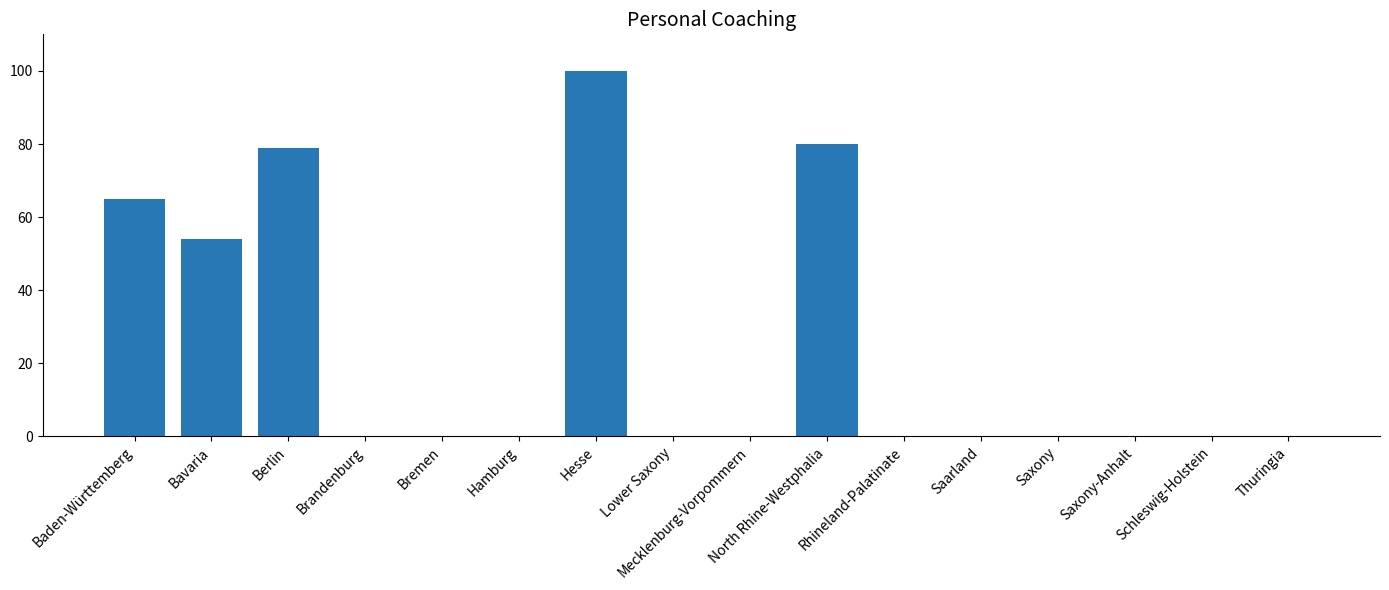

True or false: the data shows 0 at Mecklenburg-Vorpommern.

True